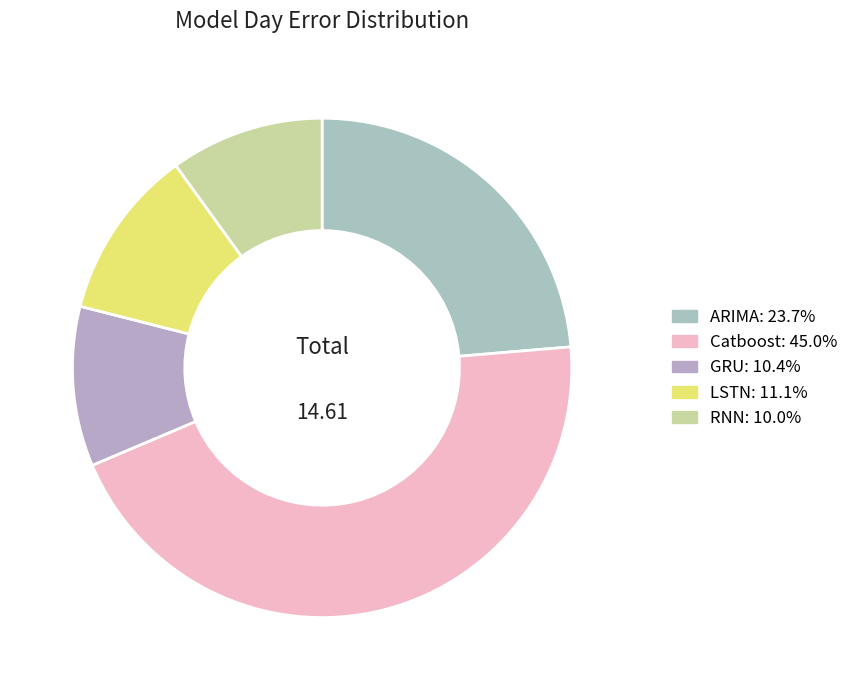

How many slices are in this pie chart?

5